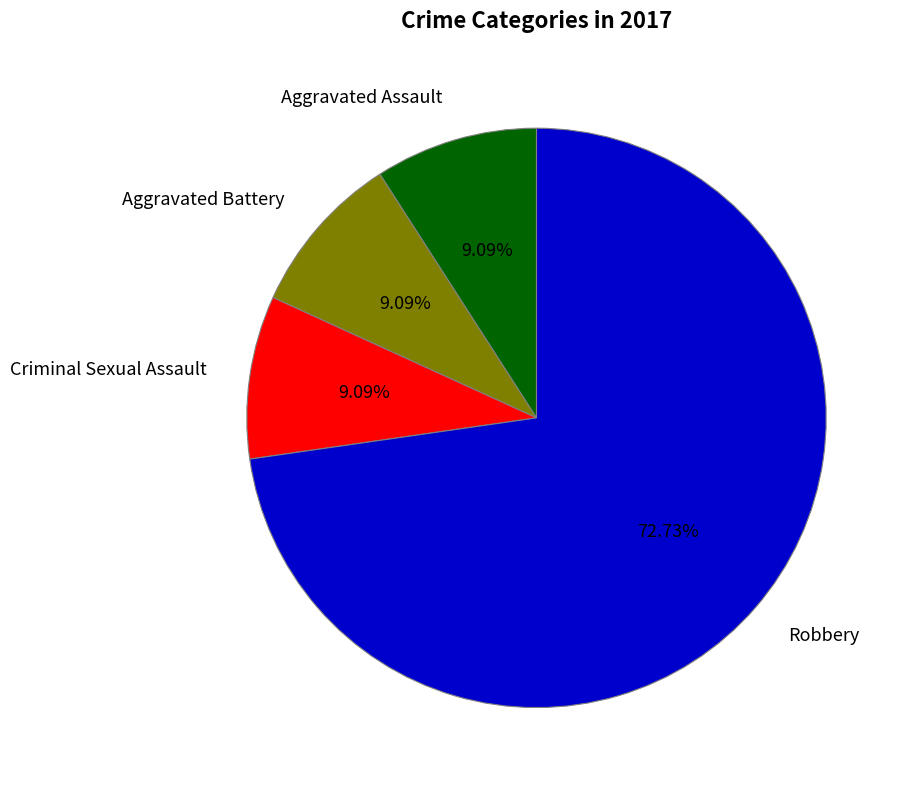

How many segments does this pie chart have?

4